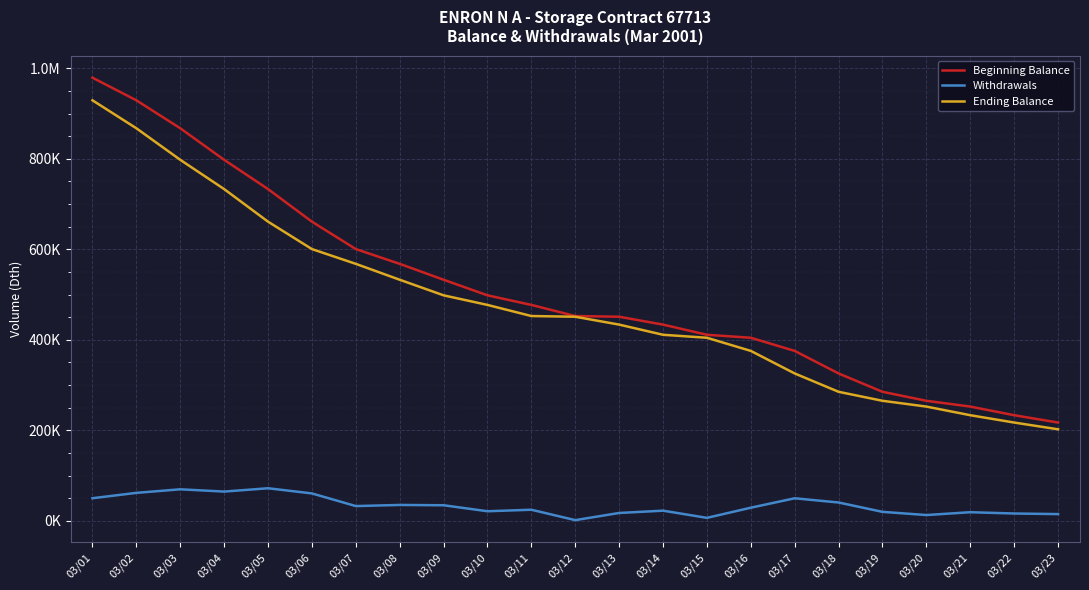

True or false: Withdrawals and Beginning Balance intersect in this chart.

False